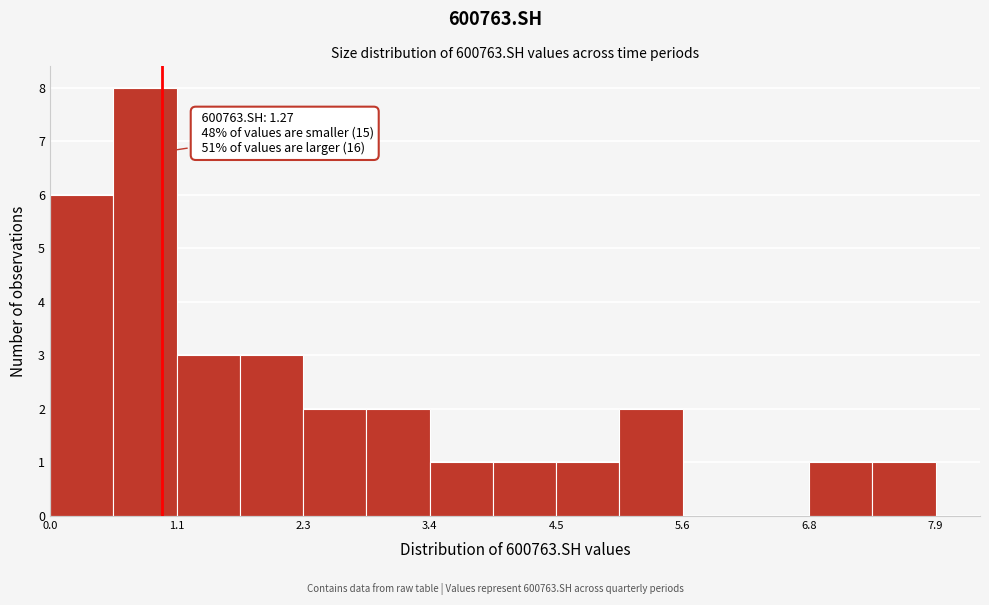

Read against the x-axis, roughly where is the centre of the tallest bar?

0.8